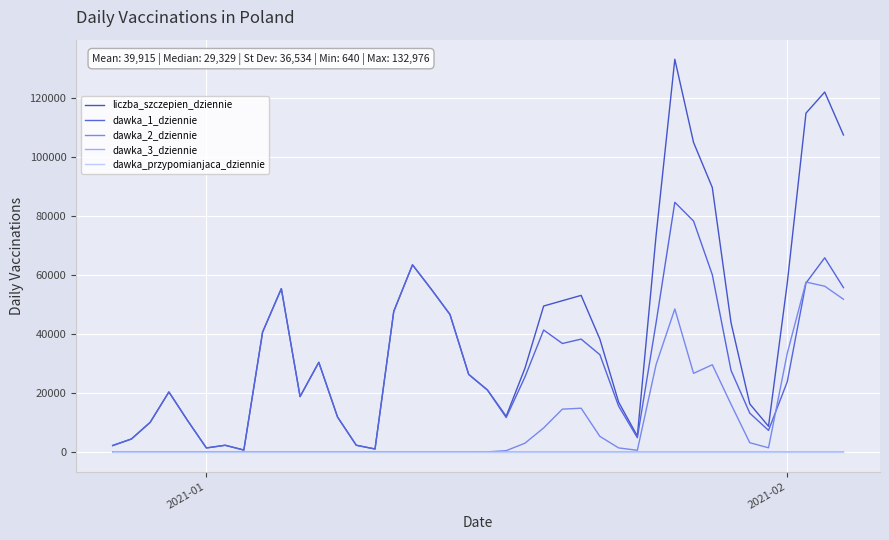

Is this an area chart (filled region under the line)?

No